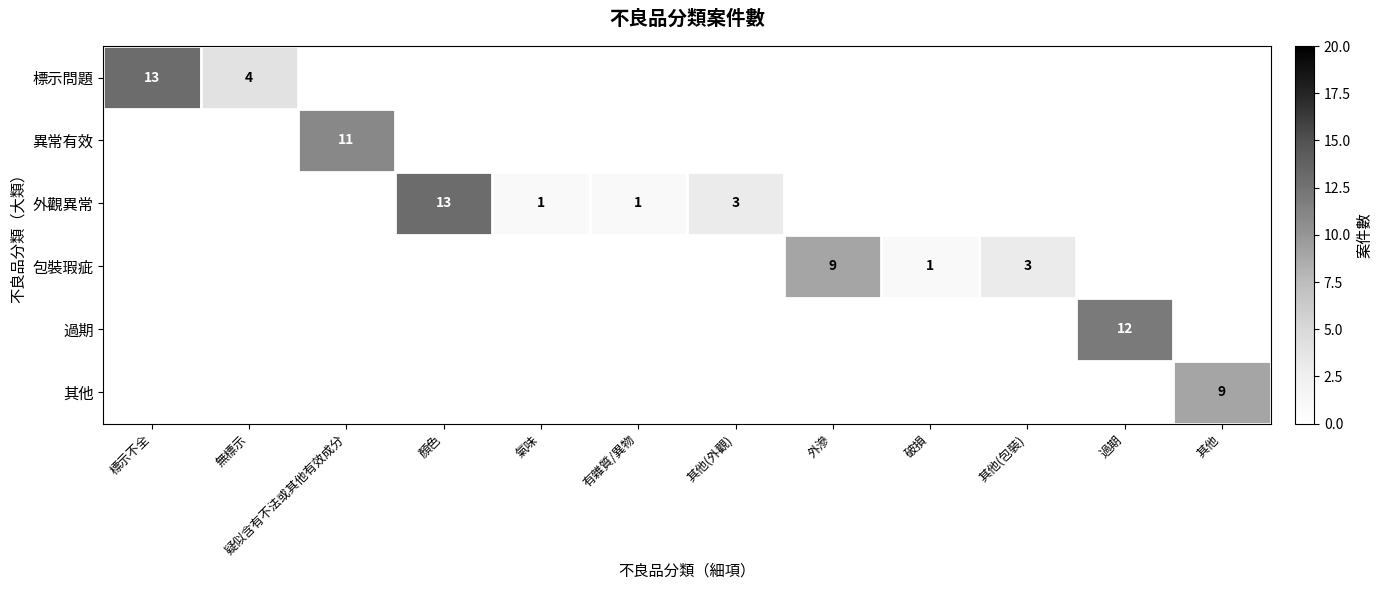

Between 標示不全 and 其他(包裝), which is larger?

標示不全